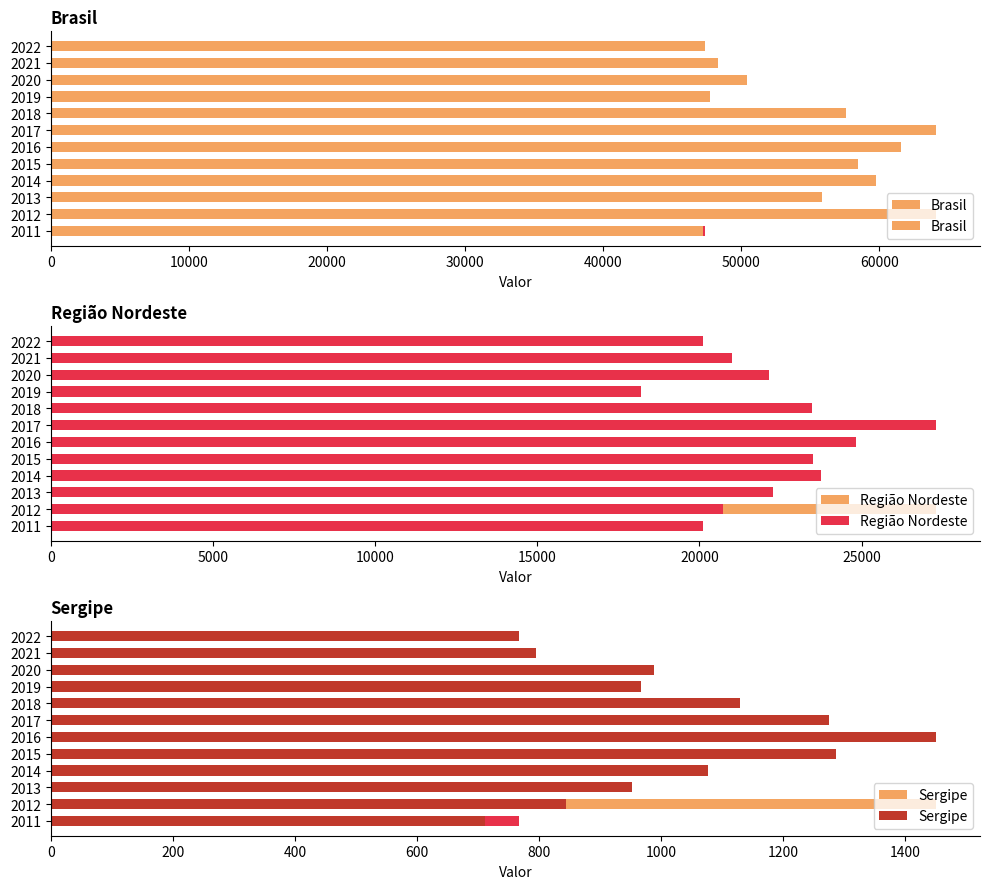

Which series has the widest spread of values?

Brasil